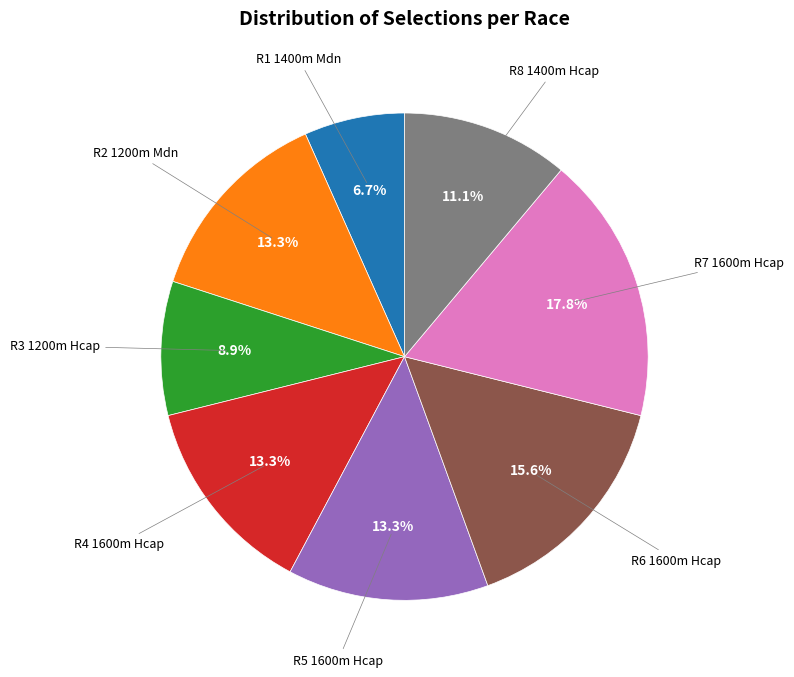

Is there any slice that represents more than half of the pie?

No